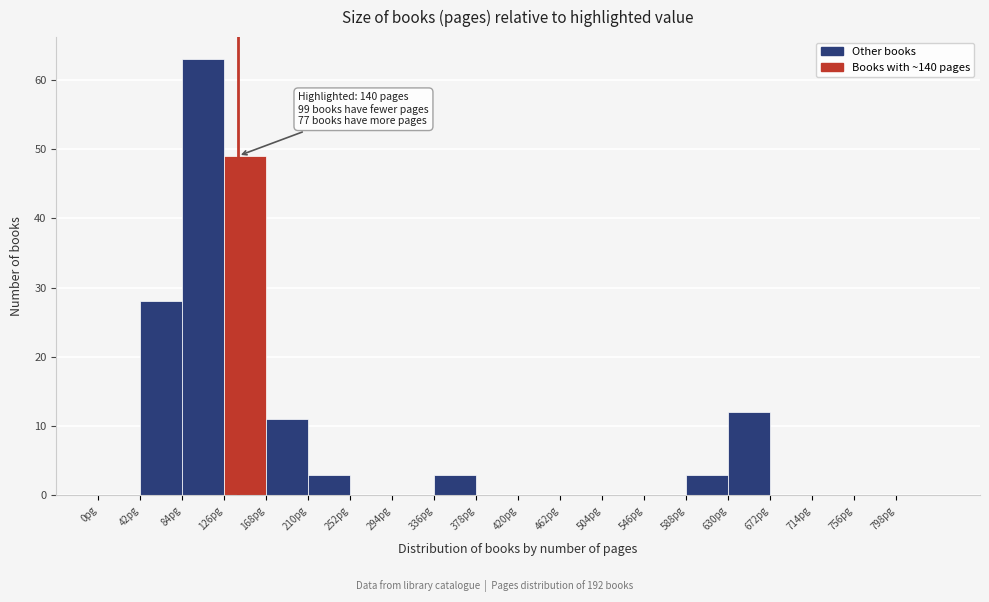

Which range on the x-axis has the tallest bar?

84 to 126